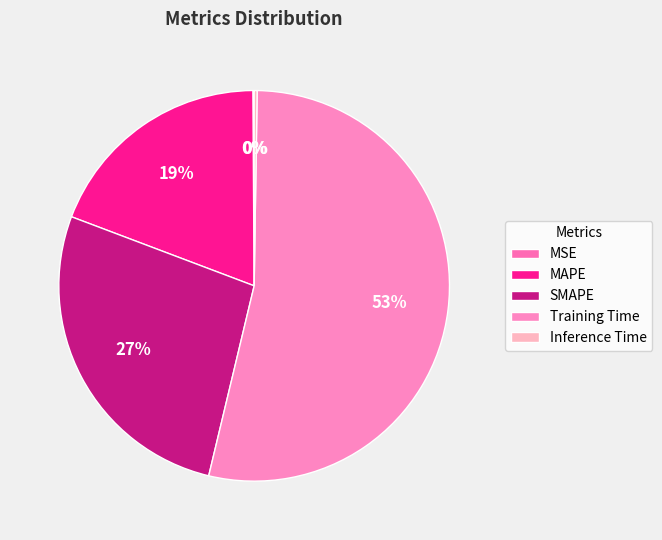

Which category has the smallest portion of the pie?

MSE